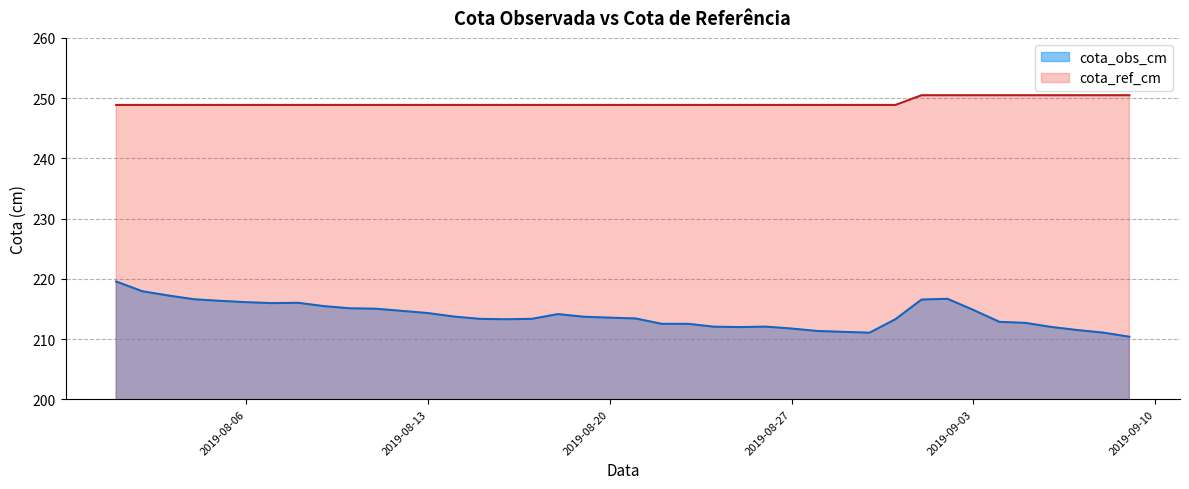

Which series has the largest total across all categories?

cota_ref_cm